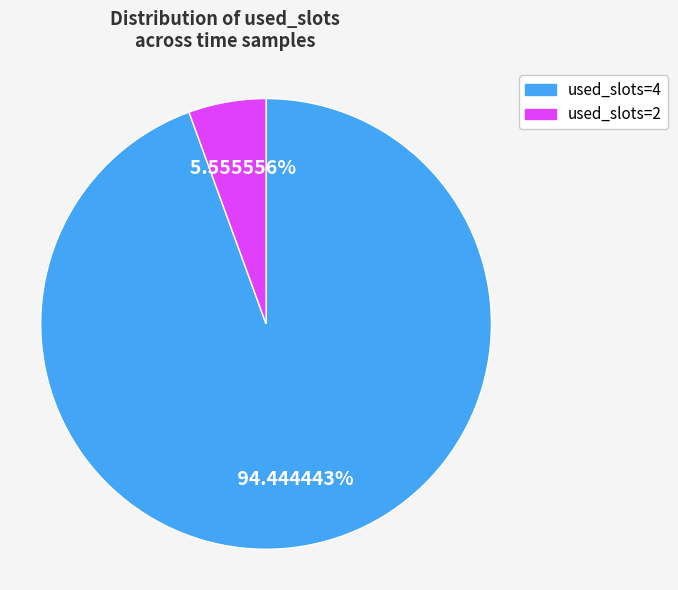

Does any single category account for the majority?

Yes